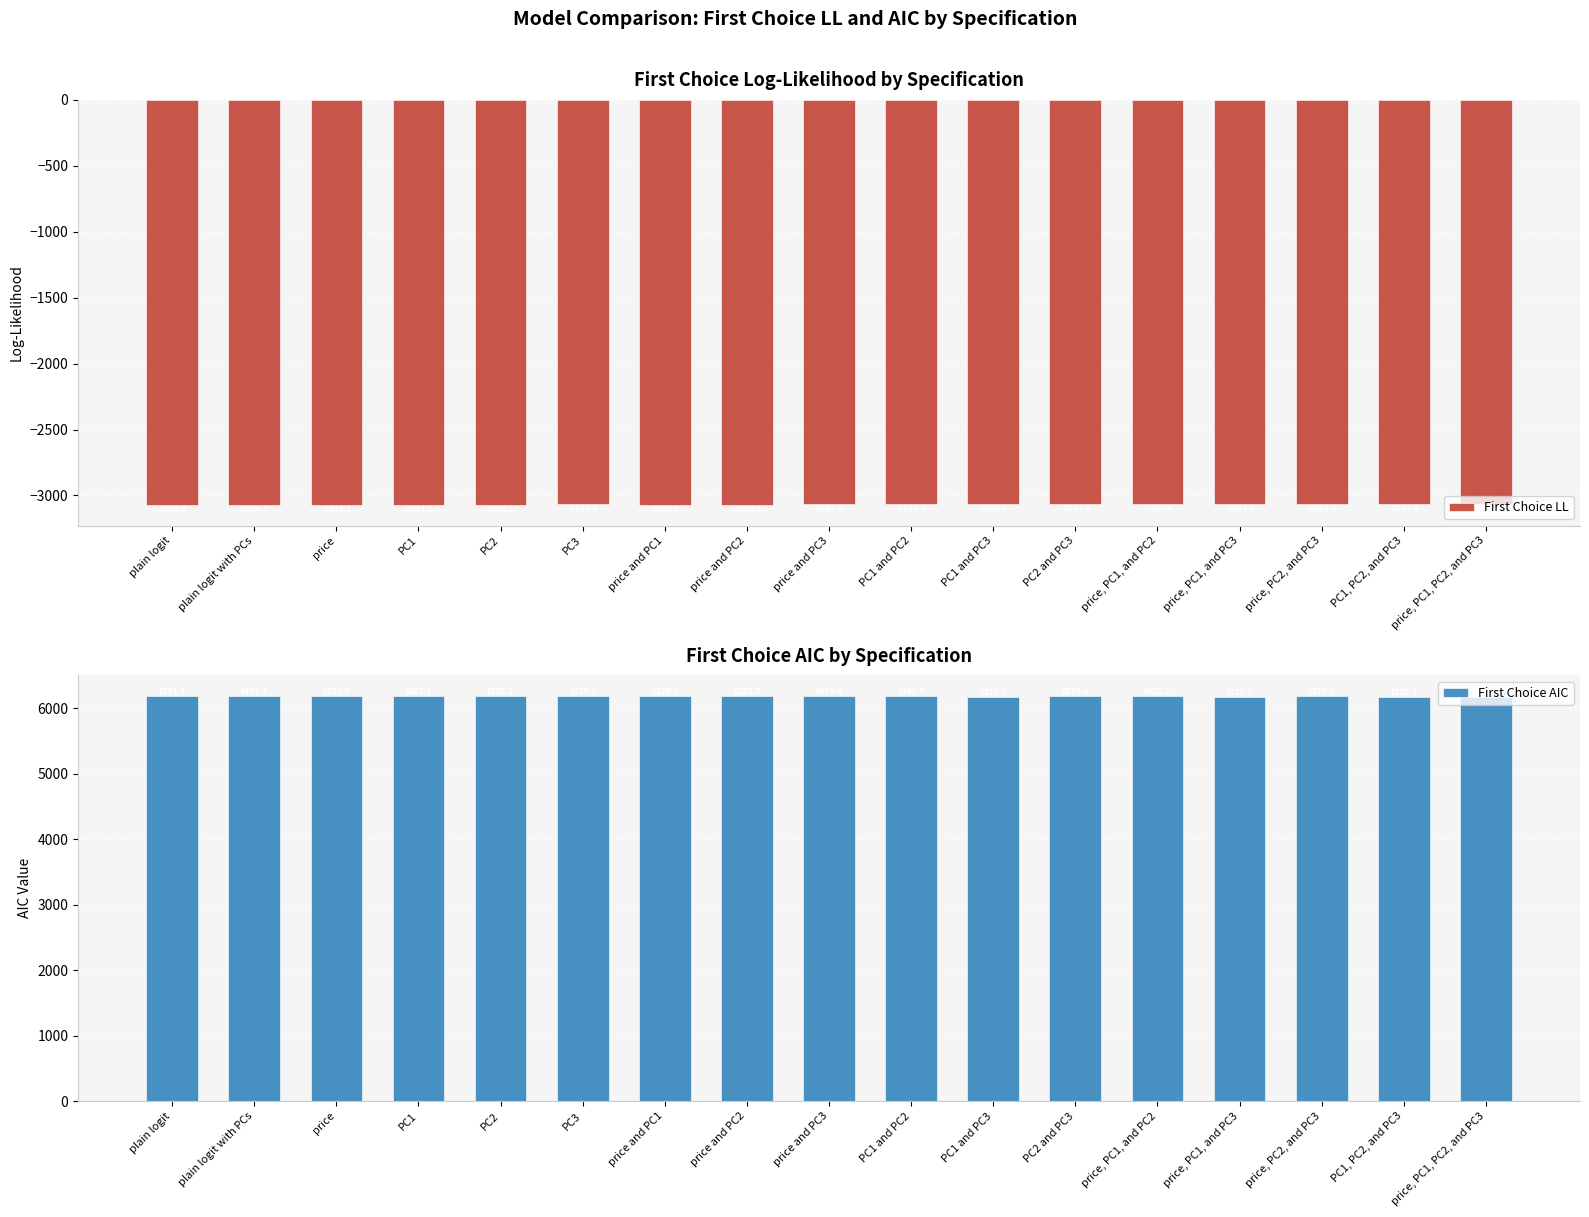

Is it true that First Choice LL equals -1703.0 at price and PC1?

False